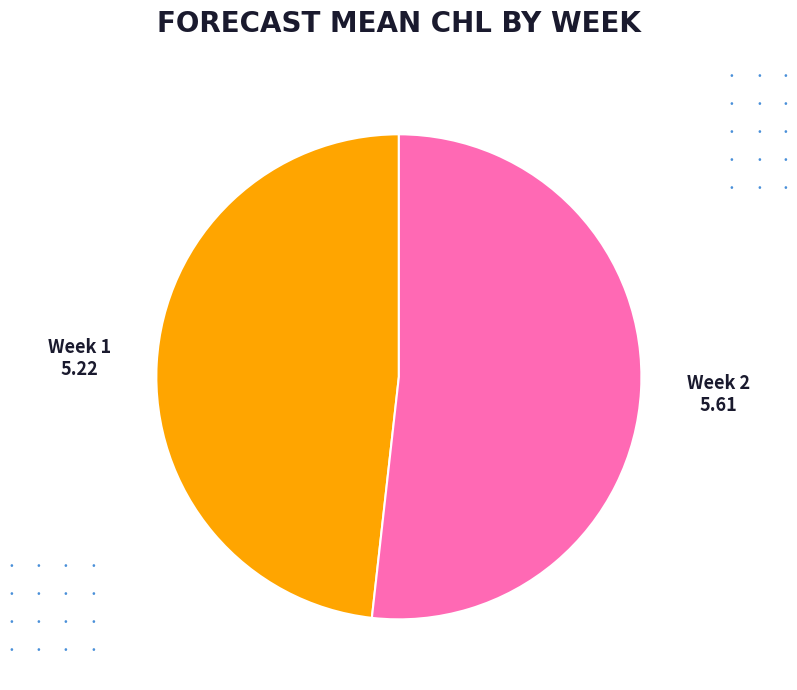

Does any single category account for the majority?

Yes